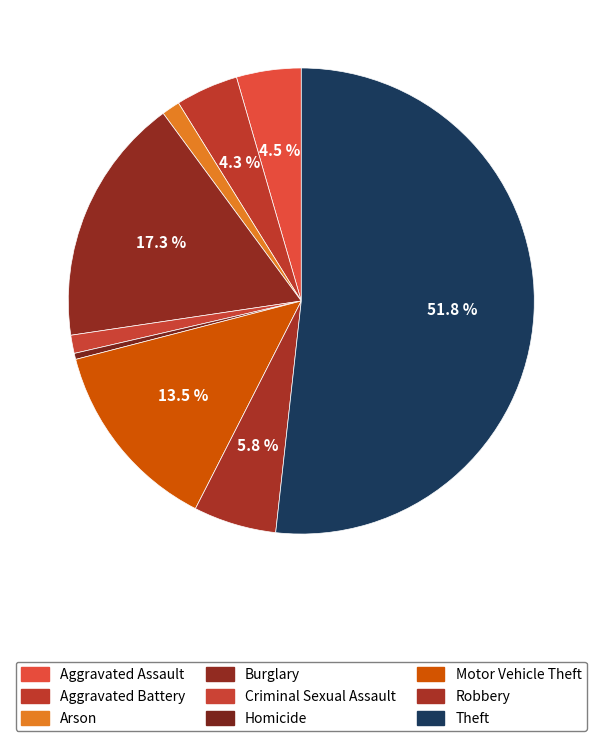

Is it true that Robbery is 6% of the pie?

True